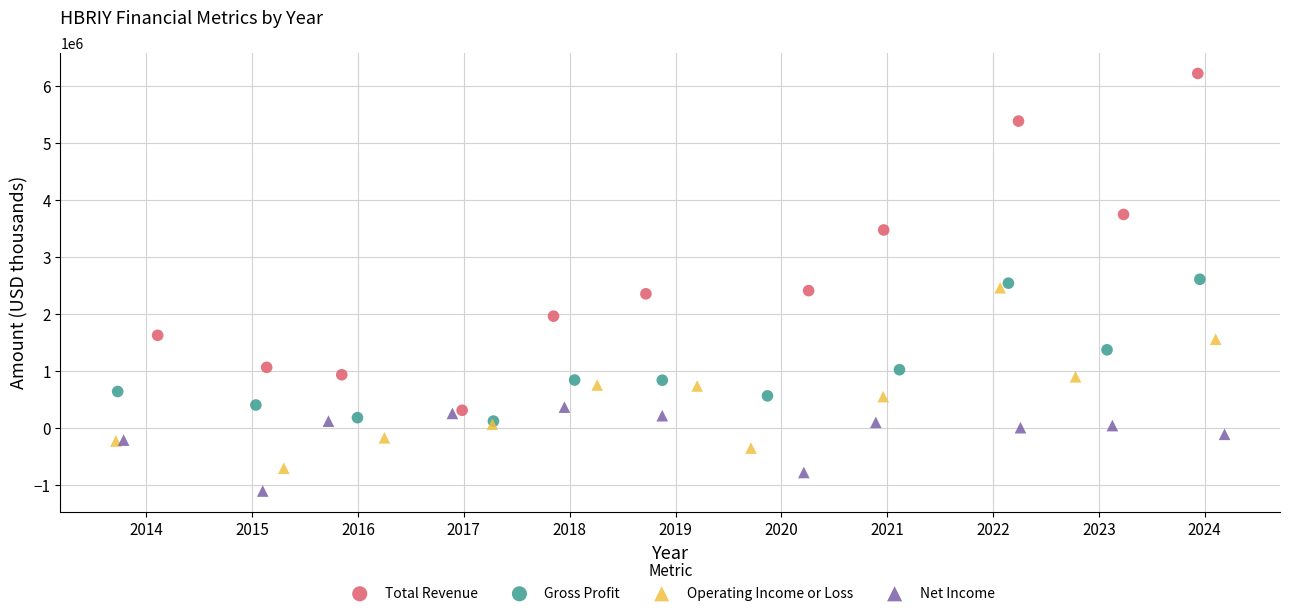

Which series reaches the minimum Y coordinate?

Net Income